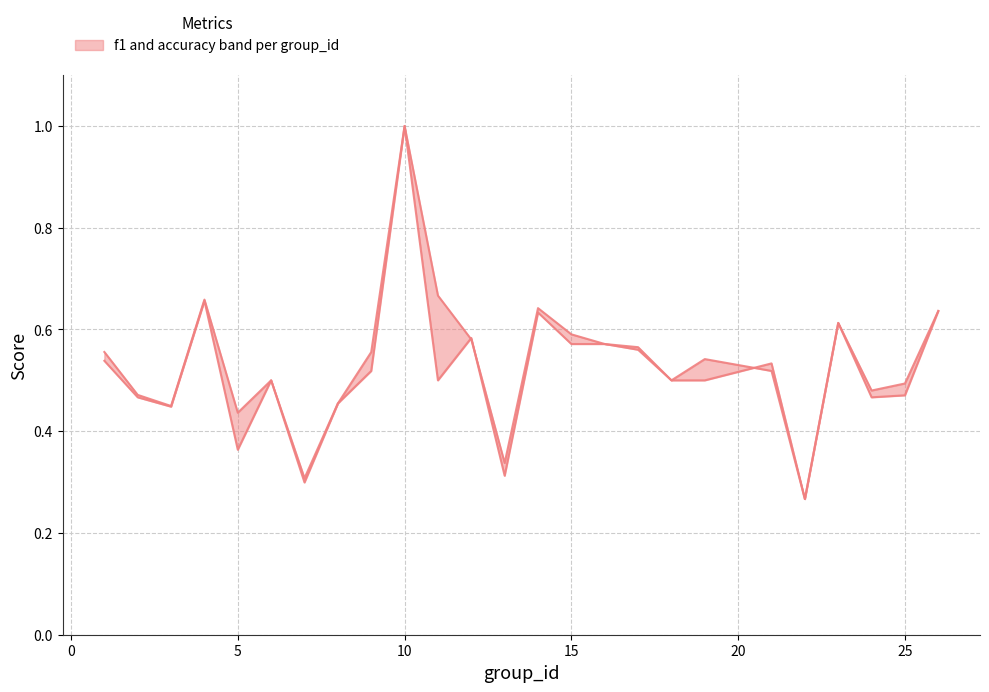

The f1 series shows 0.1 at 30. True or false?

False